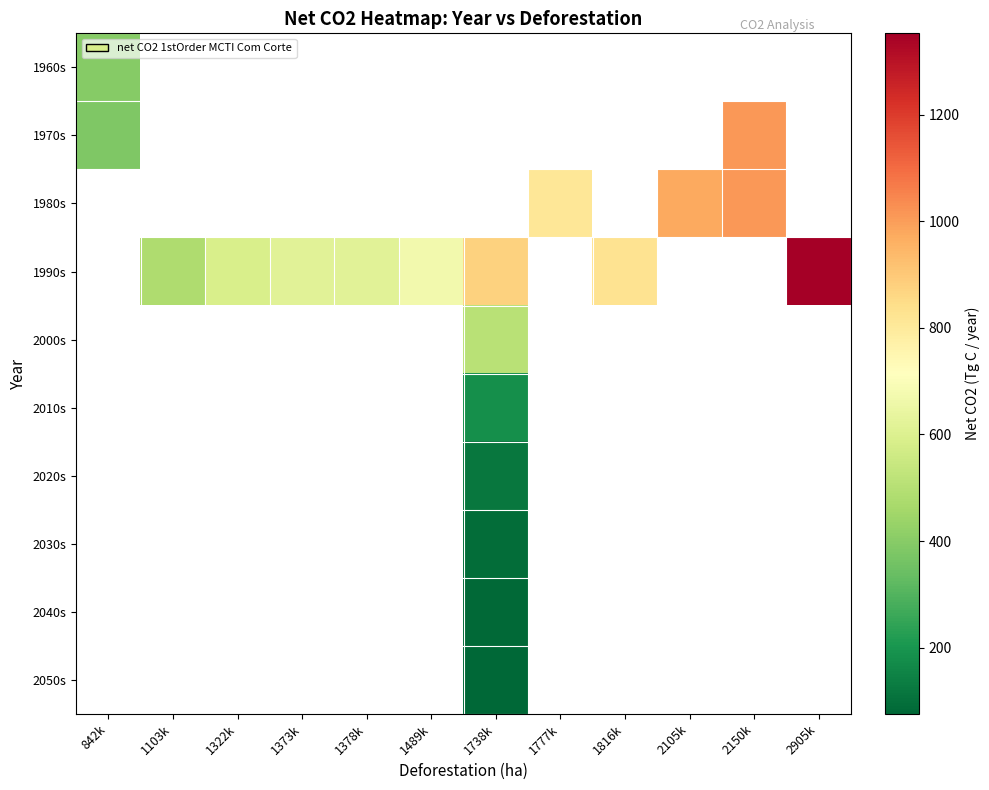

At which label does 2040s first exceed 81?

1738k